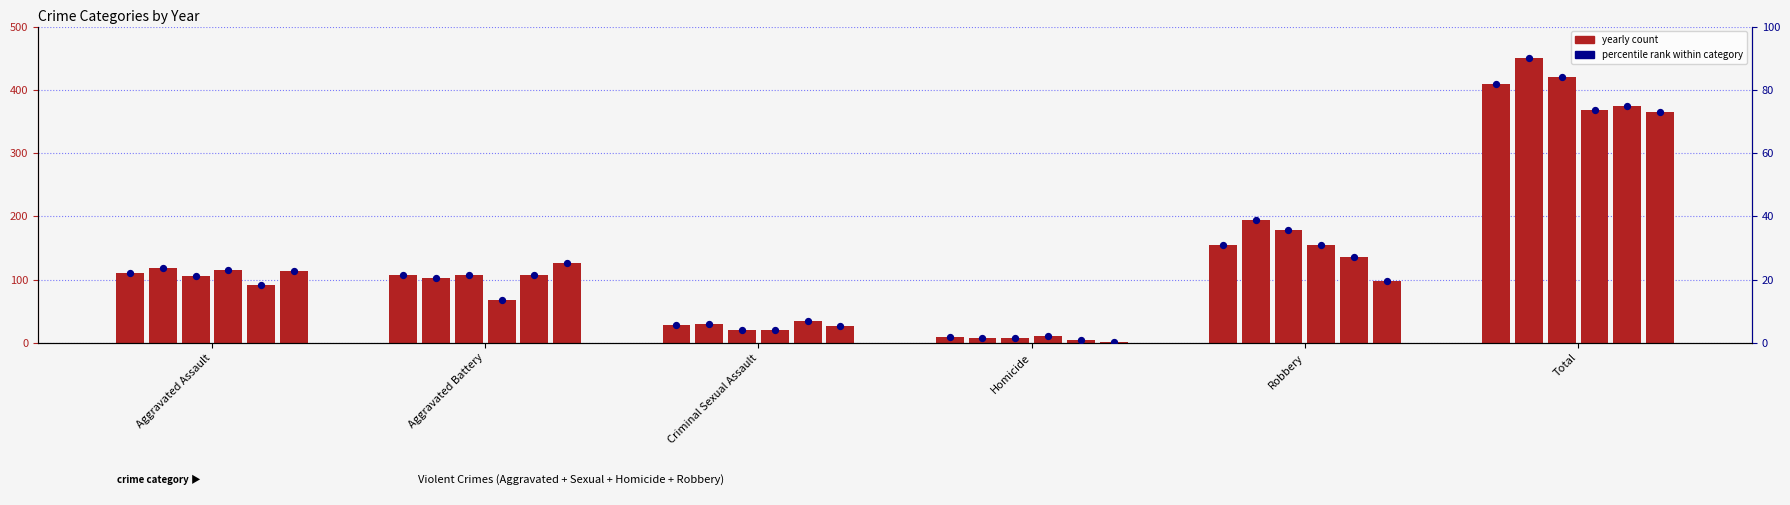

What is the change in value from Aggravated Assault to Homicide?

-20.2